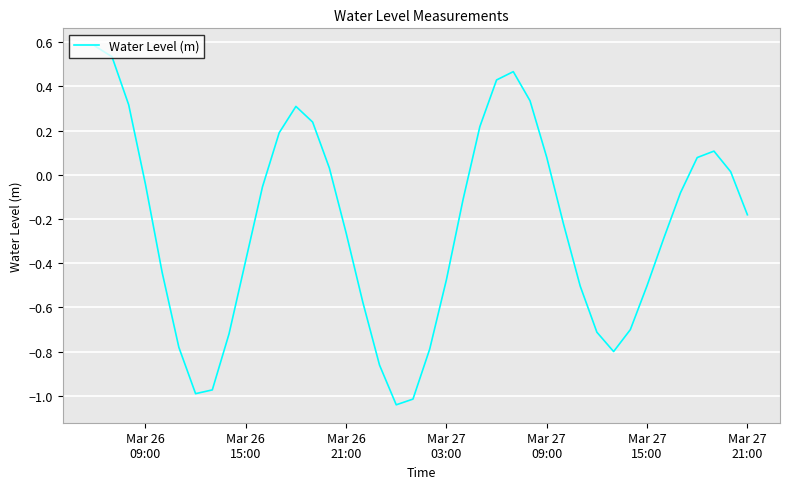

Is this an area chart (filled region under the line)?

No